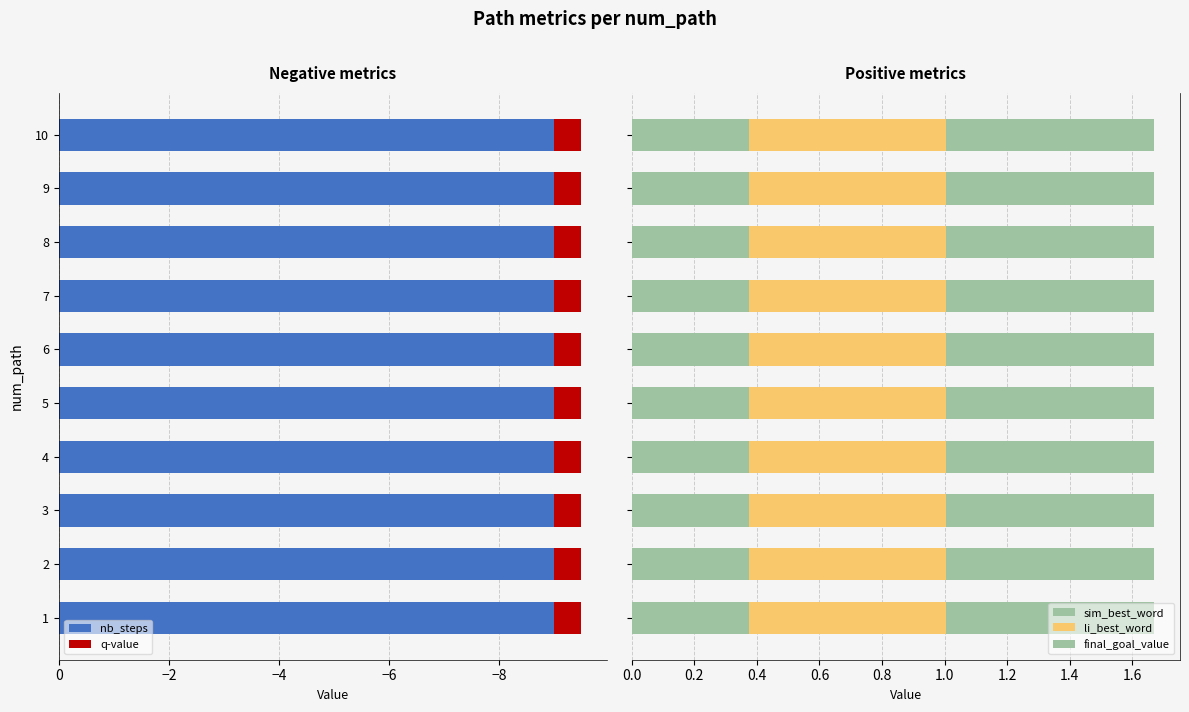

What is the value of the final_goal_value bar at the 1st from the left?

0.7